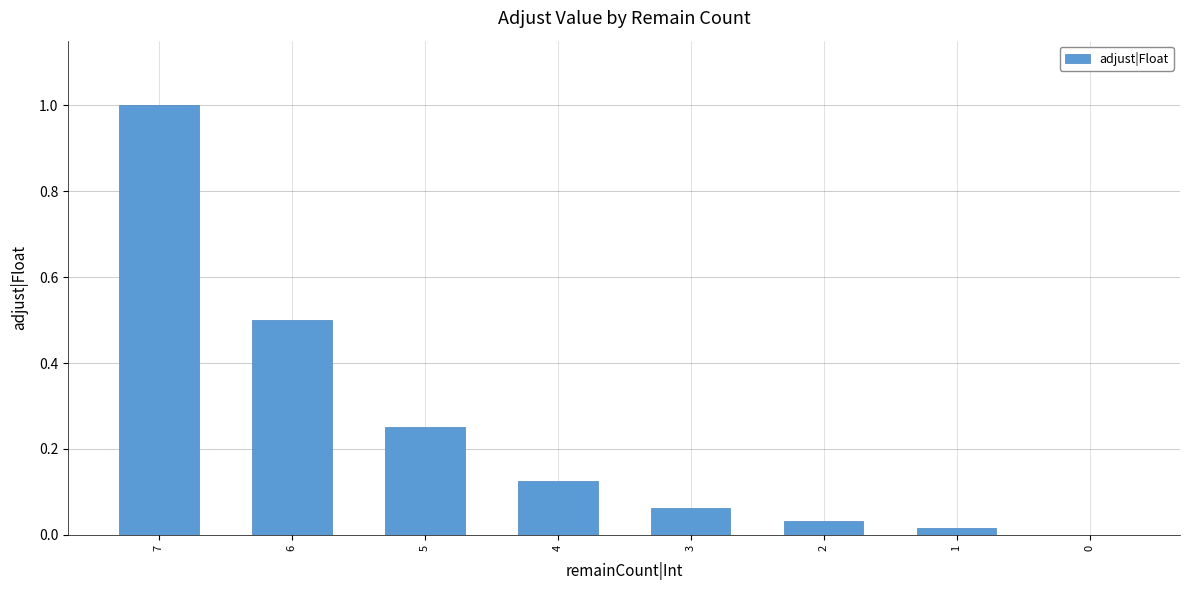

How many series are shown in this chart?

1